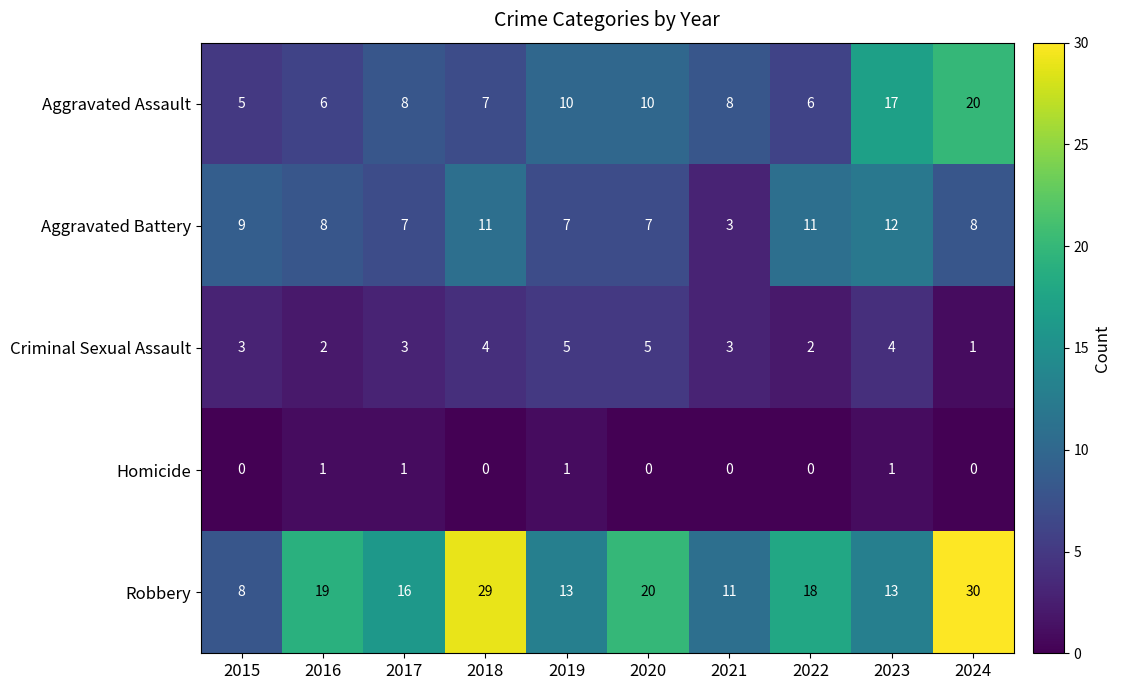

At which category is the sum across all series the highest?

2024